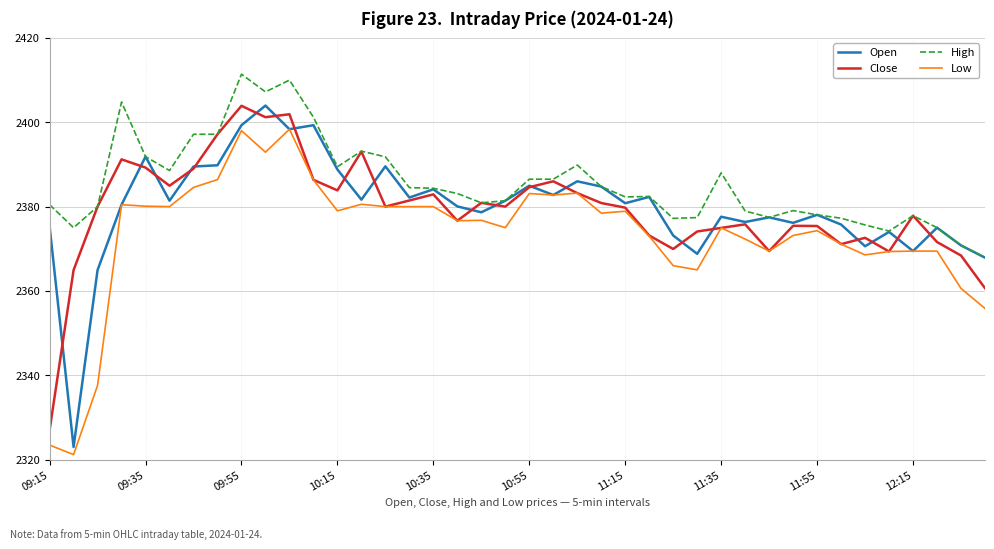

What is the minimum value shown in the chart?

2321.2